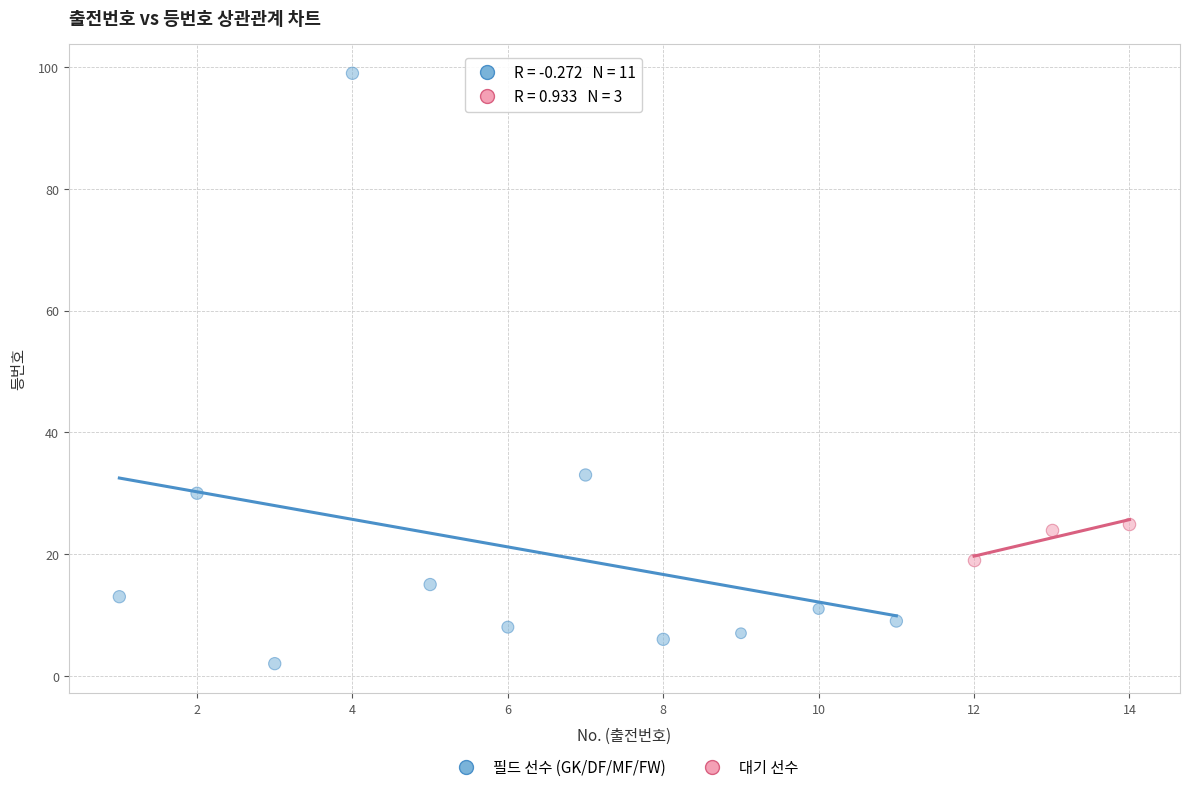

What are all the series names shown in the legend?

필드 선수 (GK/DF/MF/FW), 대기 선수